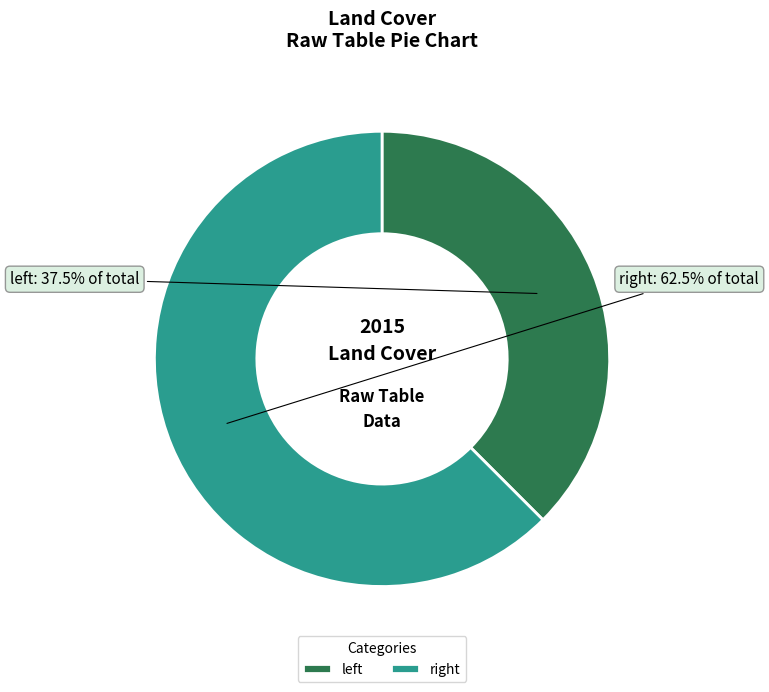

To the nearest percent, what is the difference between the largest and smallest slice percentages?

25%